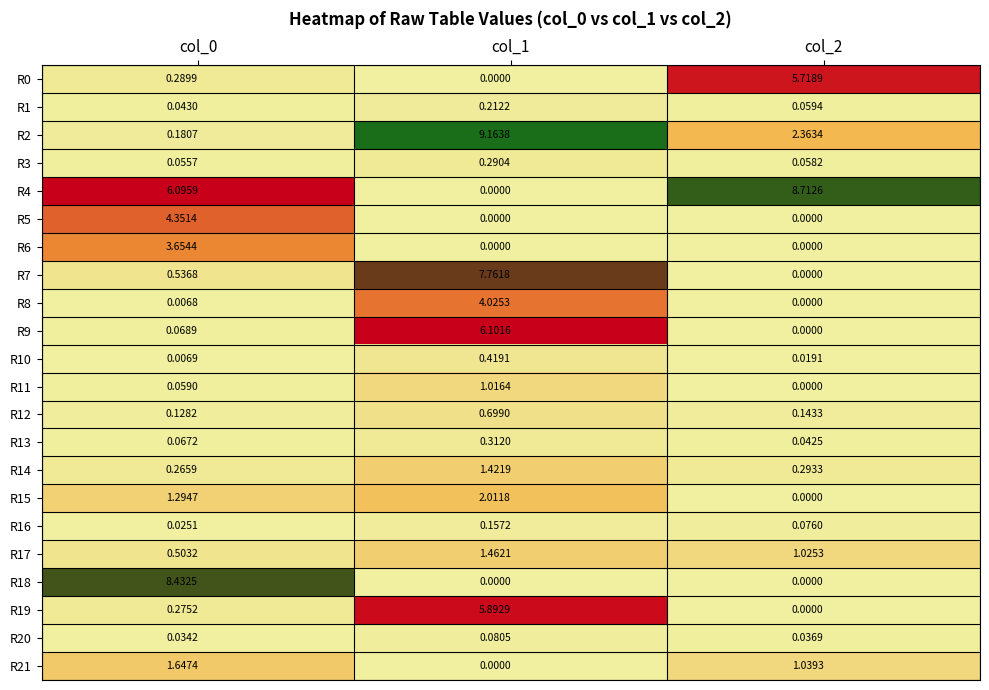

Is the value of R16 at col_1 greater than the value of R13 at col_2?

Yes